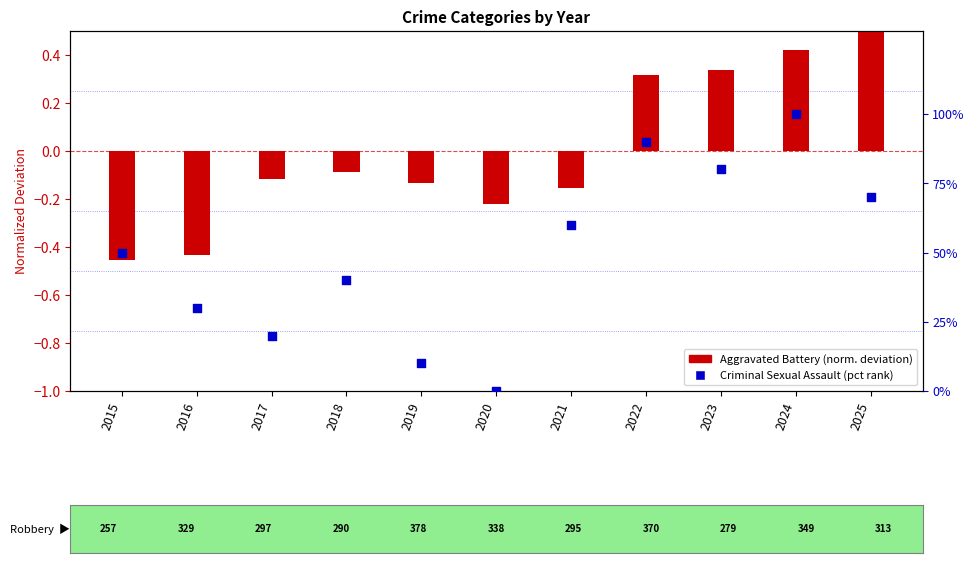

Which series has the largest total across all categories?

Criminal Sexual Assault (pct rank)